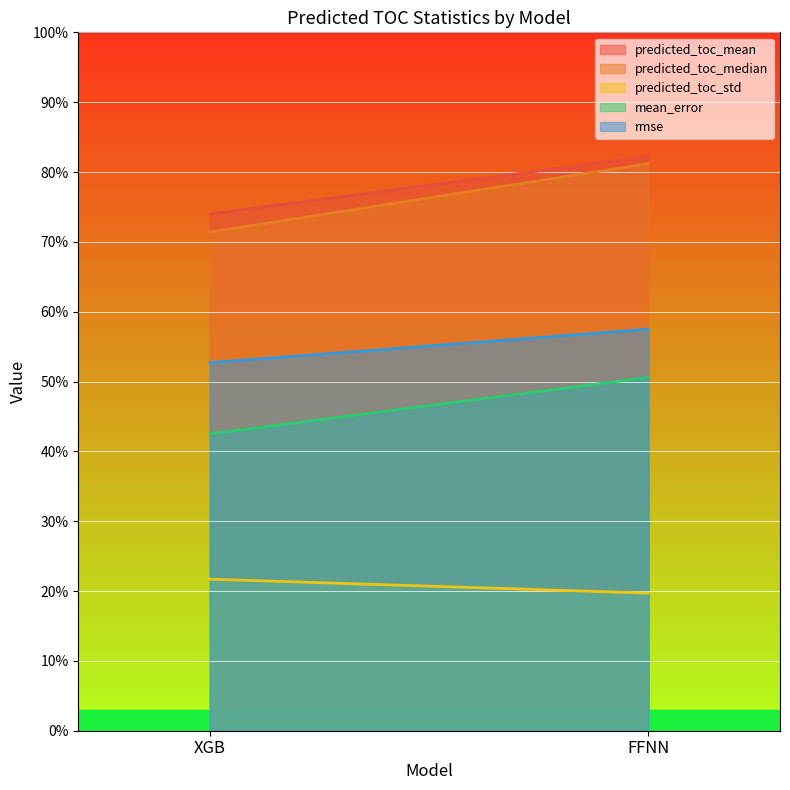

What is the maximum value shown in the chart?

0.8